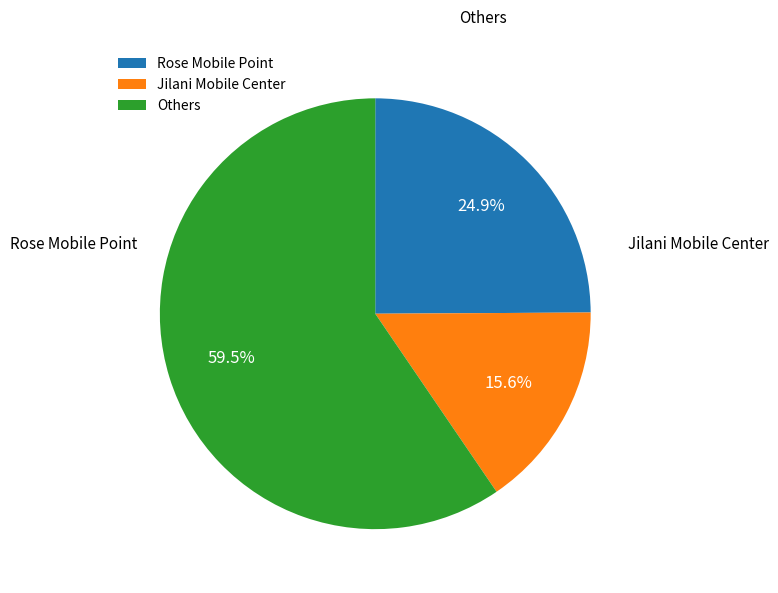

Which category has the smallest portion of the pie?

Jilani Mobile Center